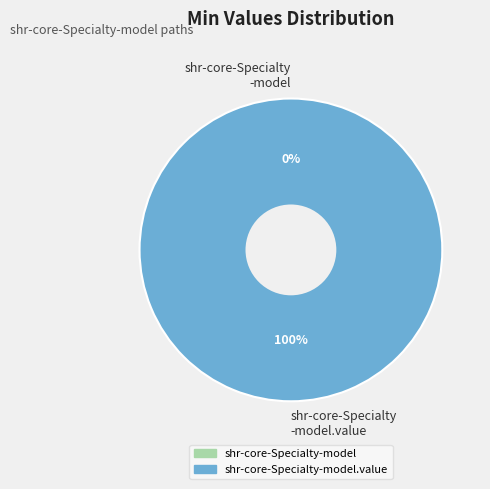

True or false: shr-core-Specialty-model.value accounts for 88% of the total.

False